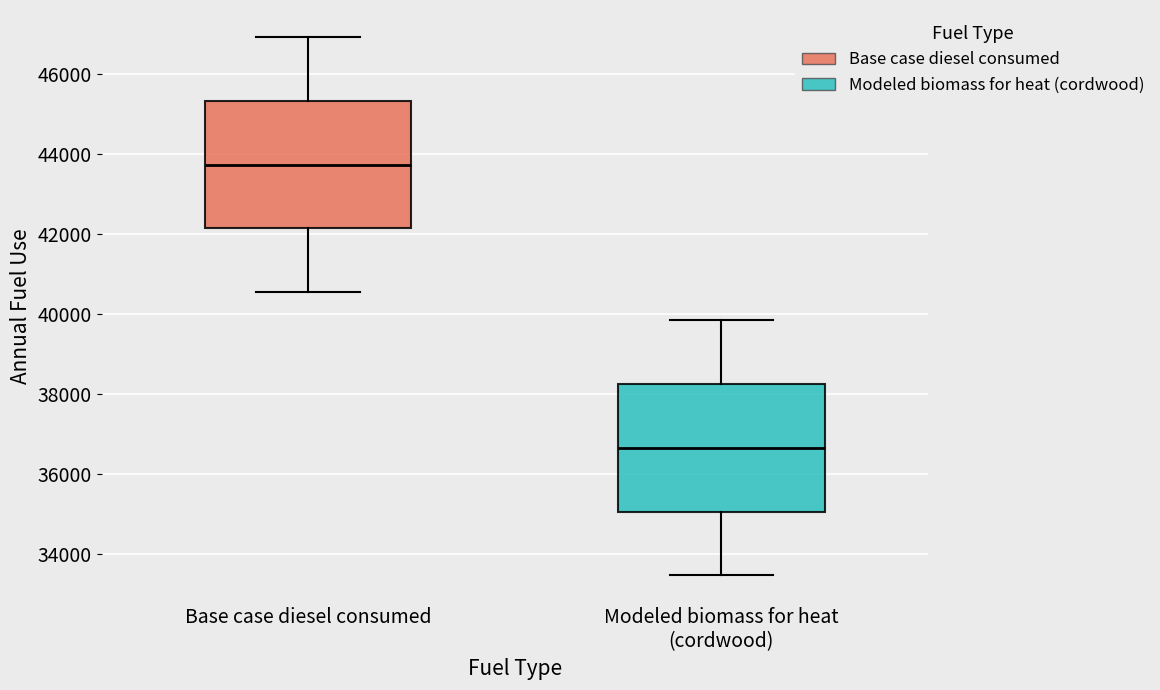

Where does the lower whisker of the box for Modeled biomass for heat (cordwood) end on the y-axis? The values are not printed on the chart, so give them approximately, as read against the axis.

33400